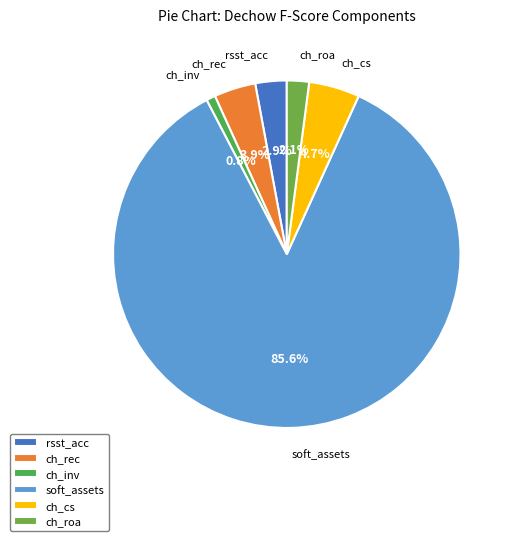

Which slice represents more than half of the pie?

soft_assets